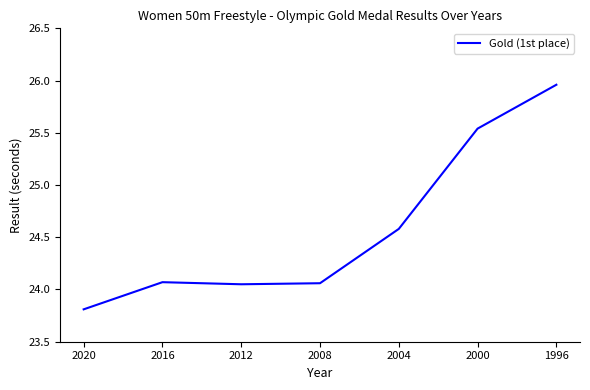

Is this an area chart (filled region under the line)?

No